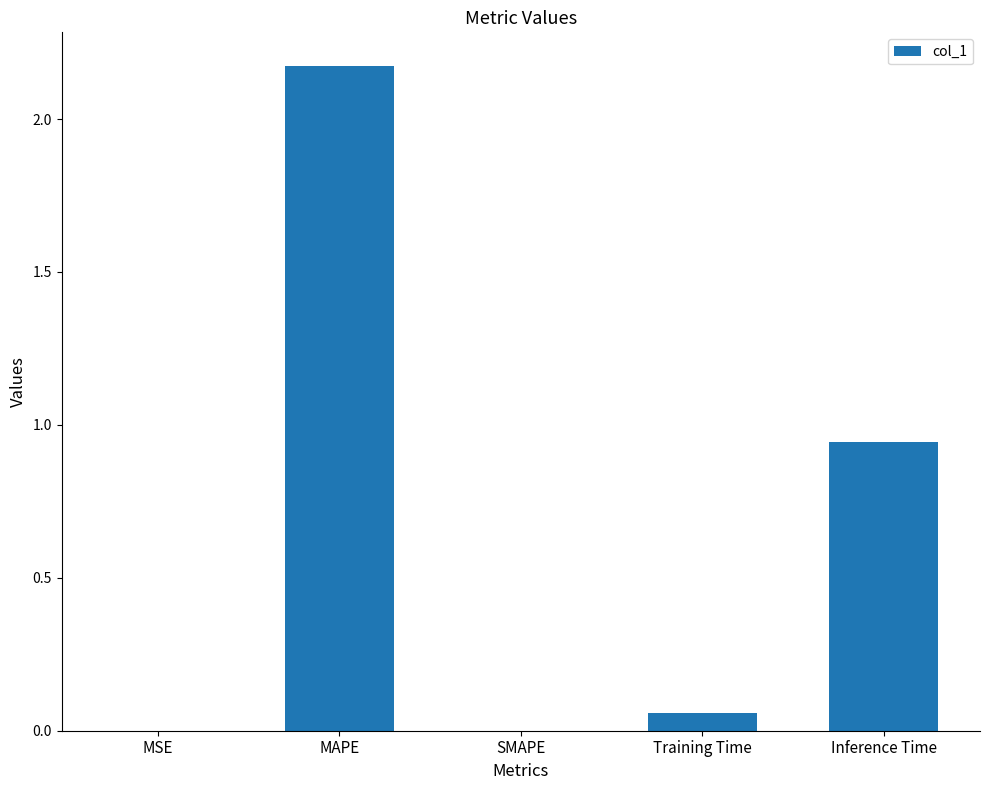

At which label is the value closest to 1?

Inference Time